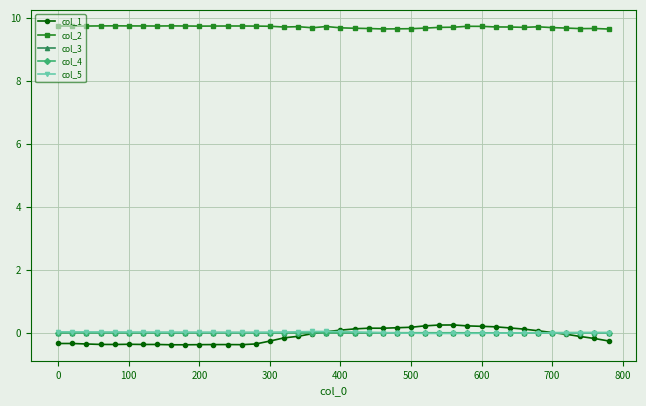

Which series has the largest total across all categories?

col_2